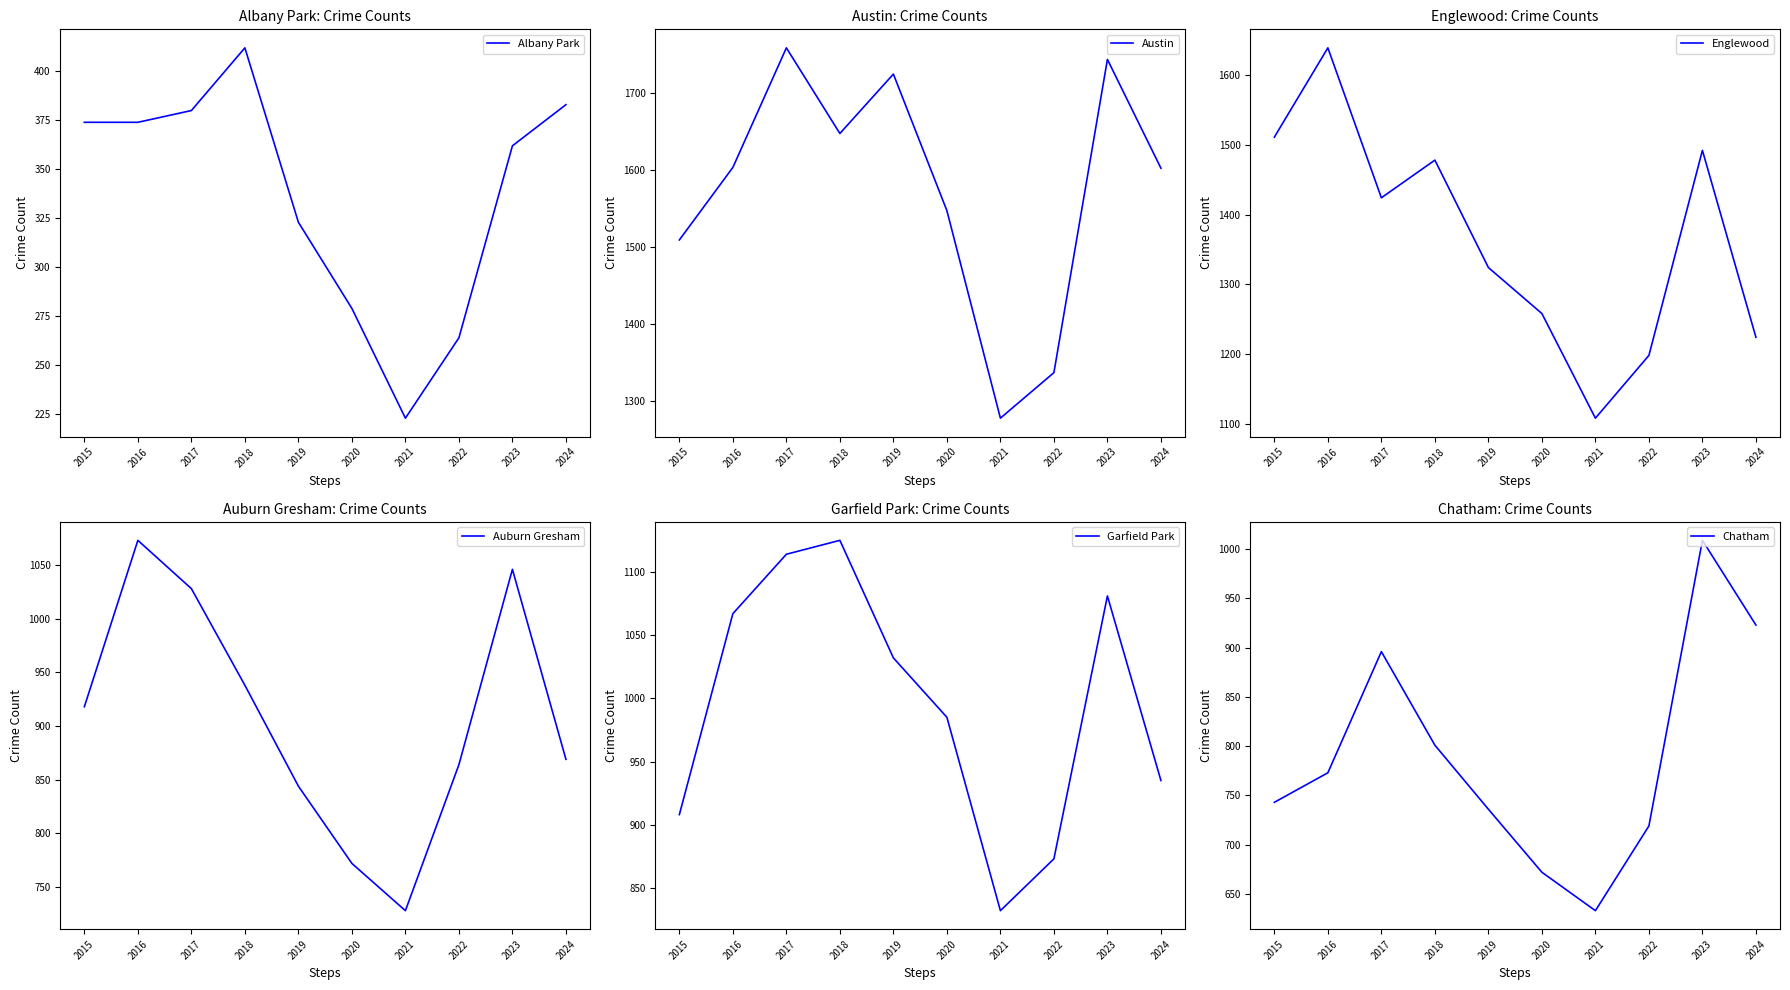

At how many categories does at least one series exceed 1359?

8